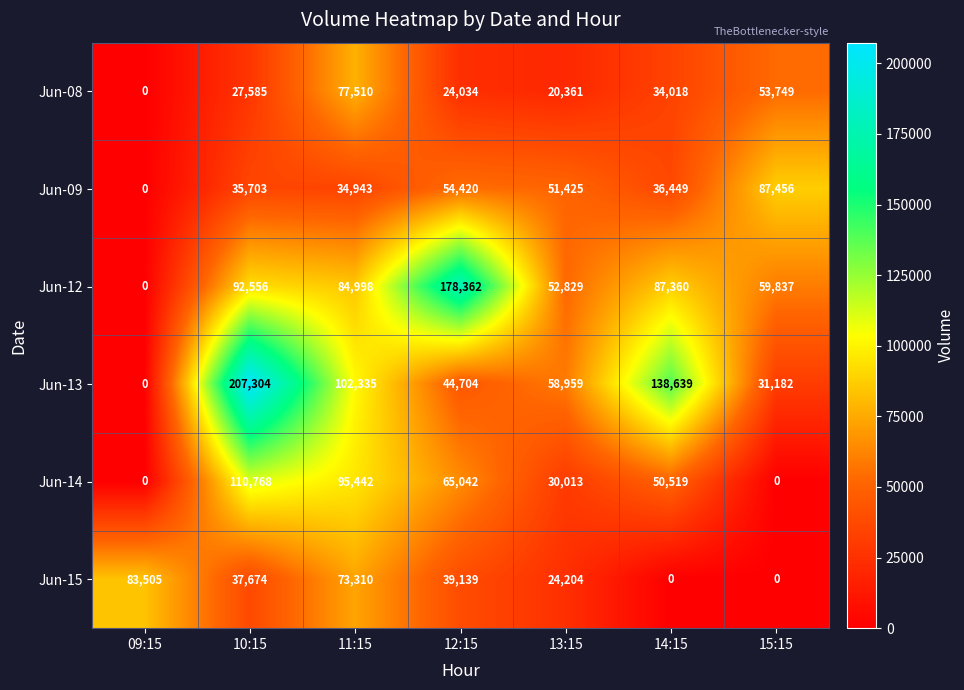

Which series has the largest range (max minus min)?

Jun-13